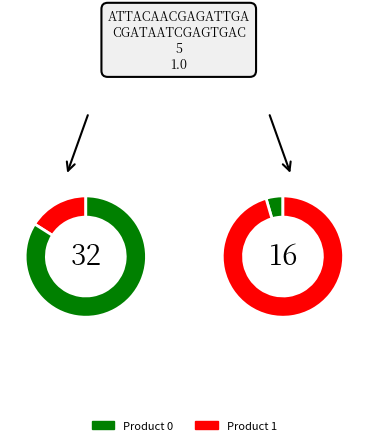

Is it true that 1 is 19% of the pie?

False